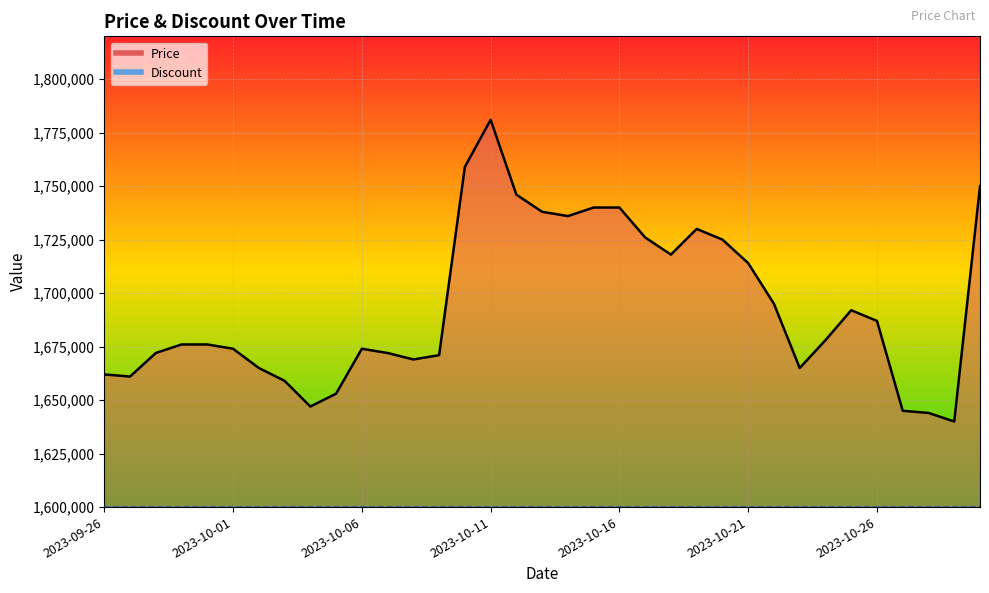

Which category has the highest value across all series?

2023-10-11